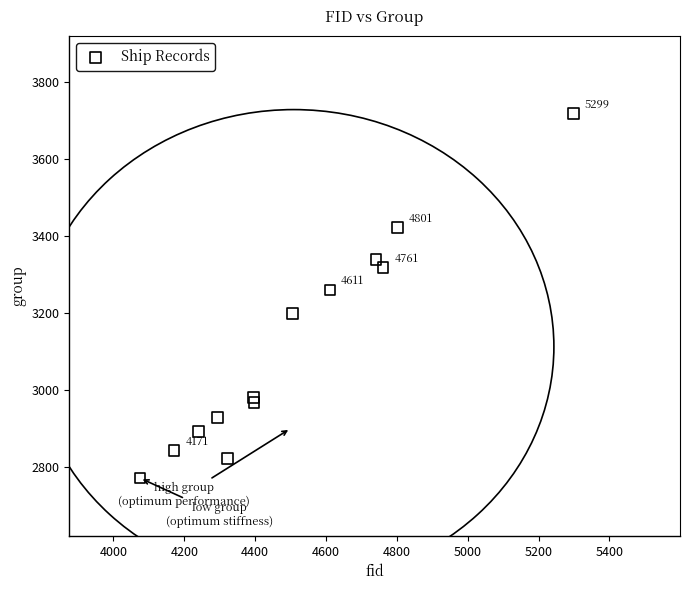

What is the range of Y values (max minus min)?

948